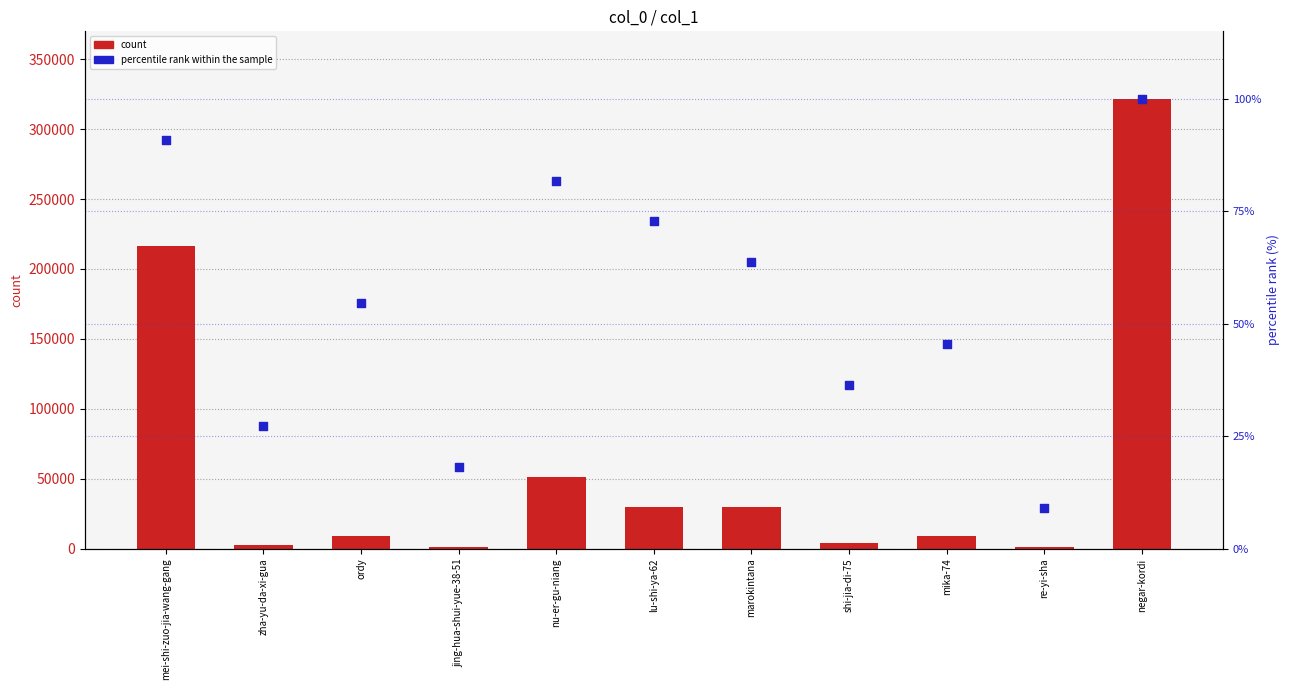

Which series has the largest total across all categories?

count